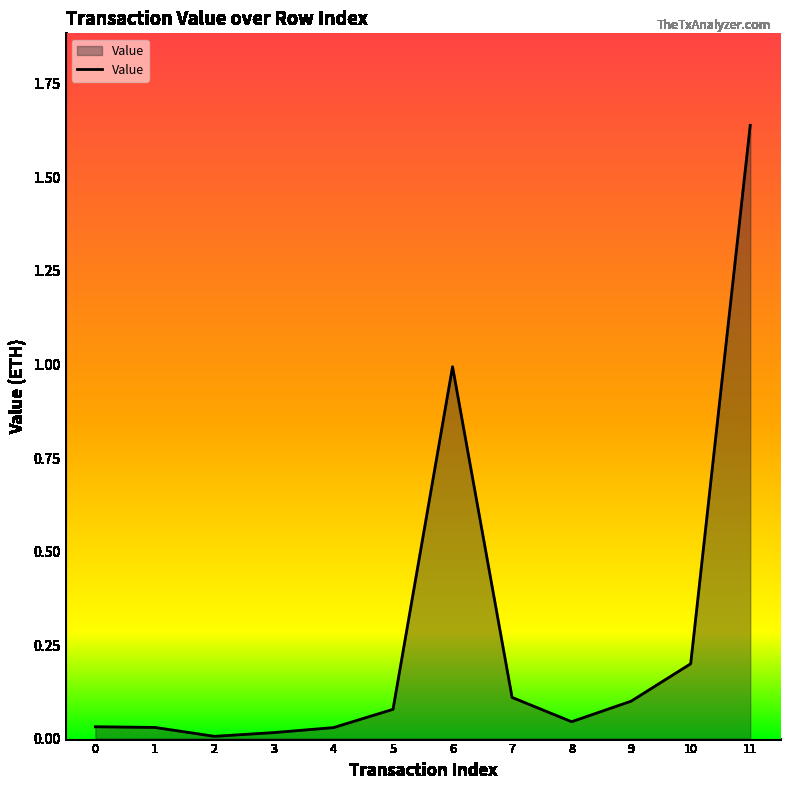

The chart shows a value of 0.5 at 6. True or false?

False